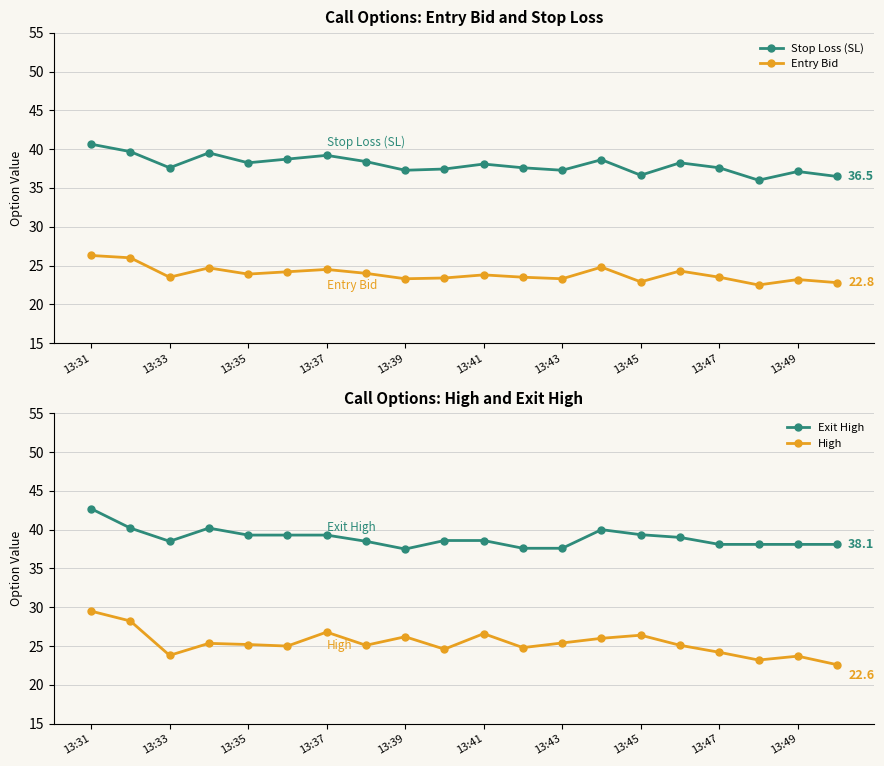

True or false: Exit High has a value of 75.9 at 13:31.

False